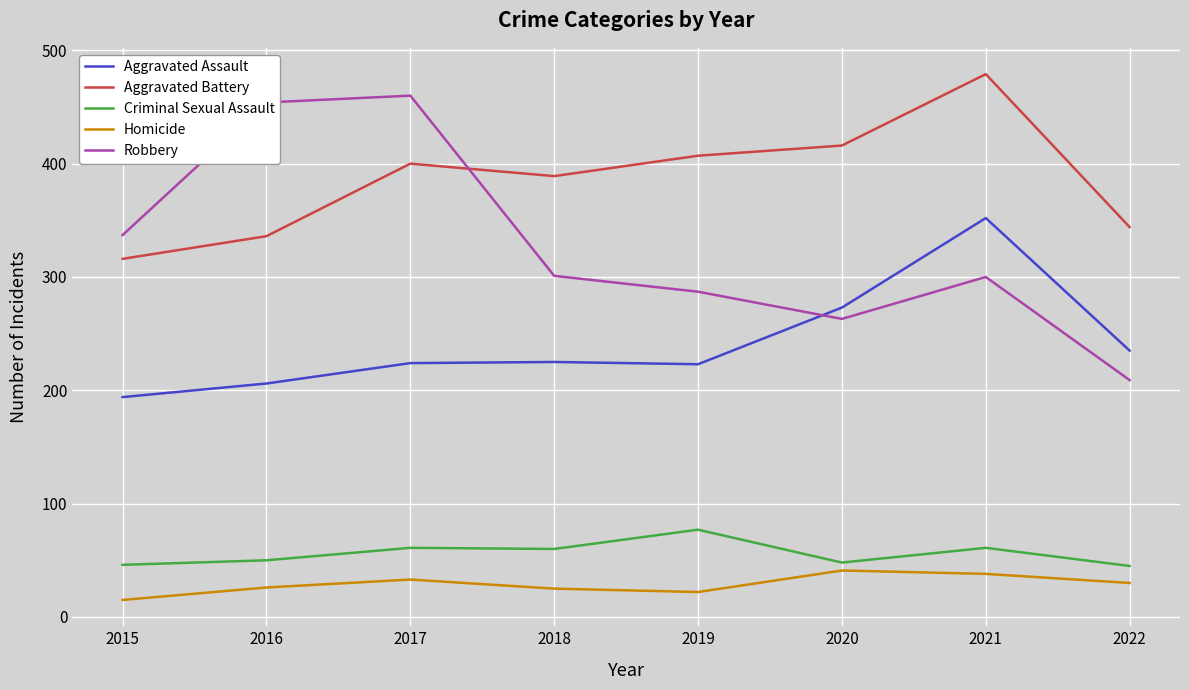

Where do Robbery and Aggravated Battery first cross each other?

2017 and 2018